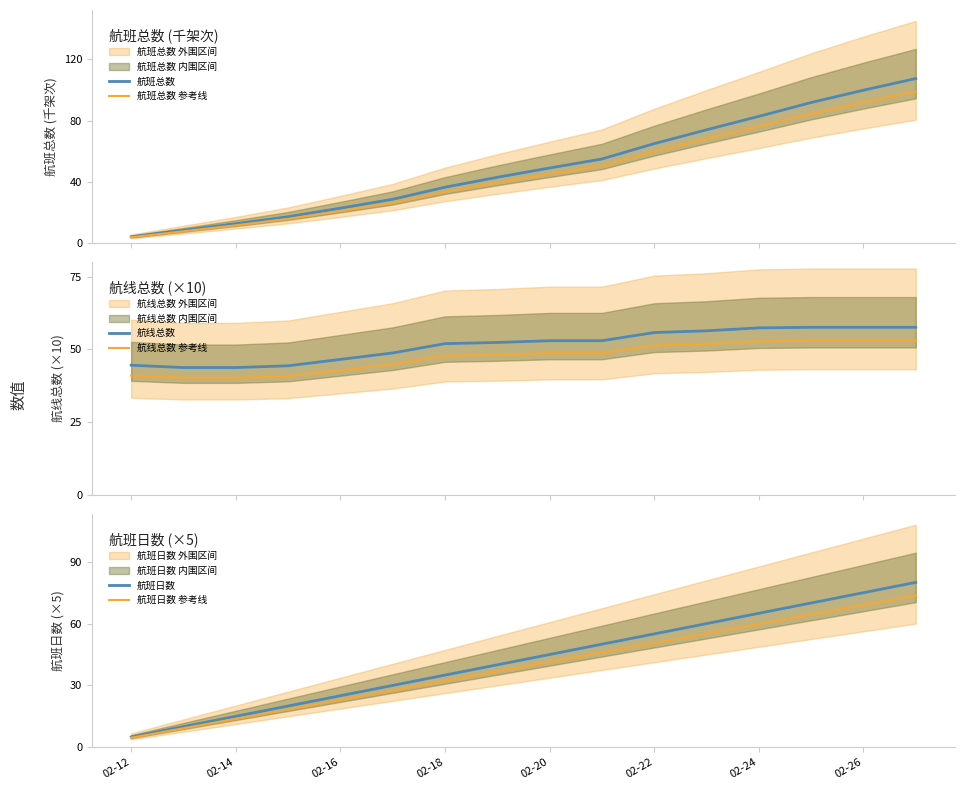

What is the minimum value for 航班总数 参考线?

3.9